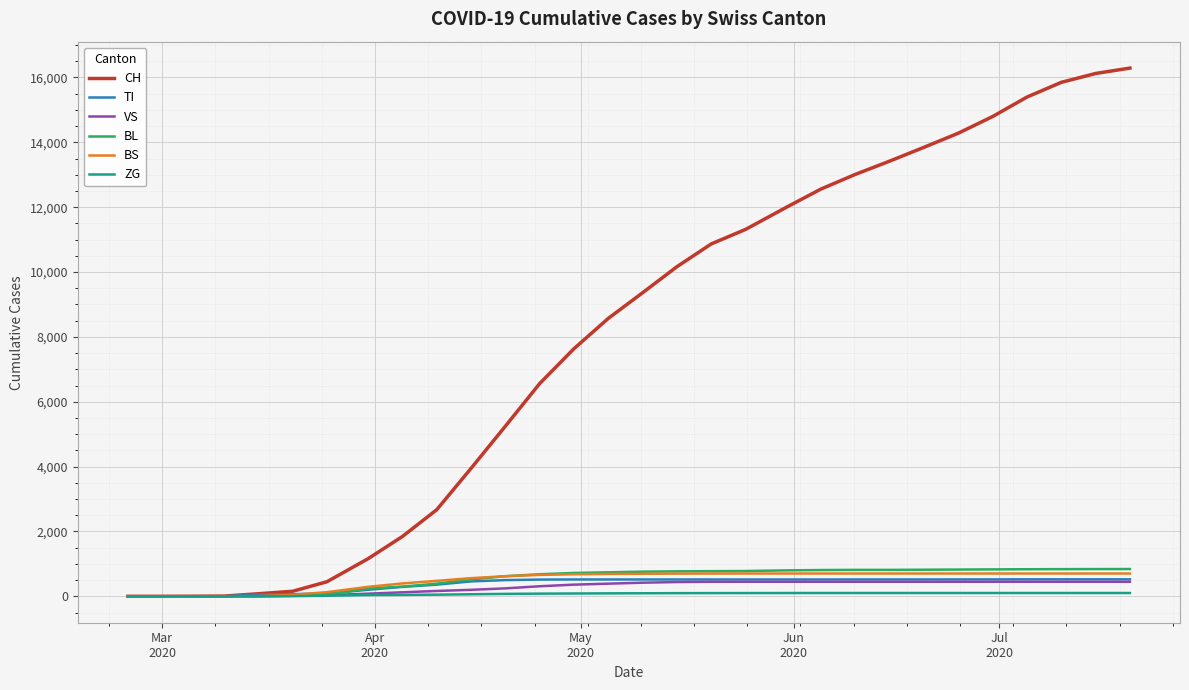

What is the highest value of the TI series?

524